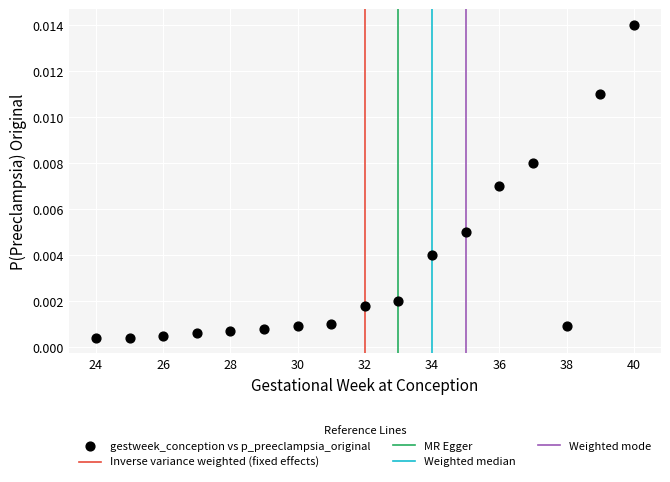

What is the range of X values (max minus min)?

16.0